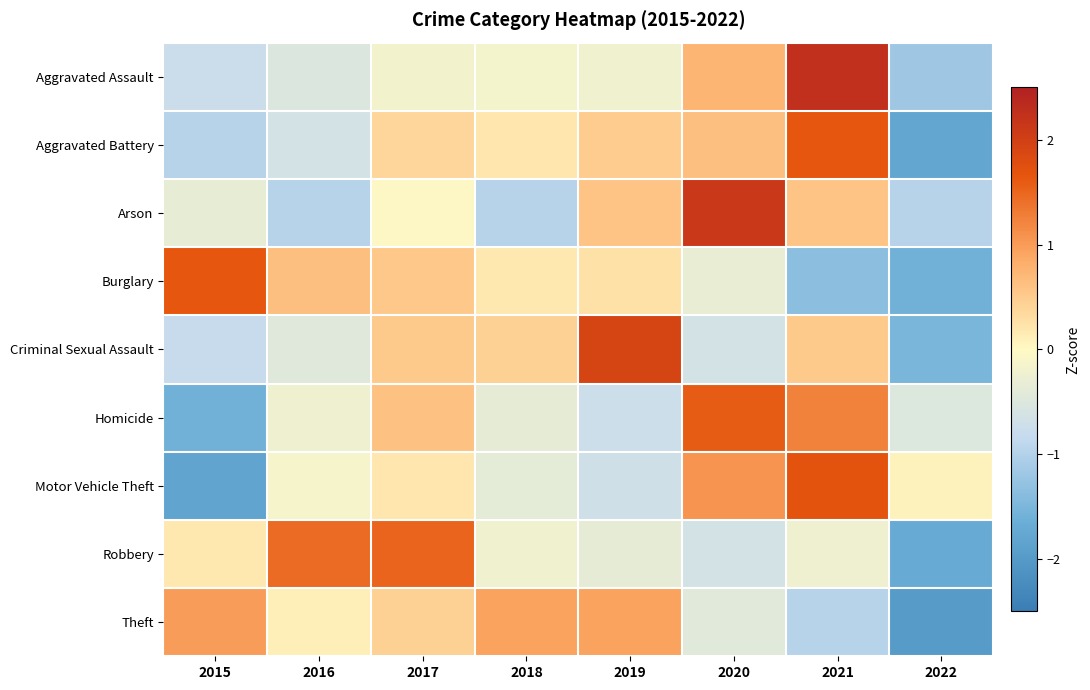

What is the greatest value displayed?

2.3